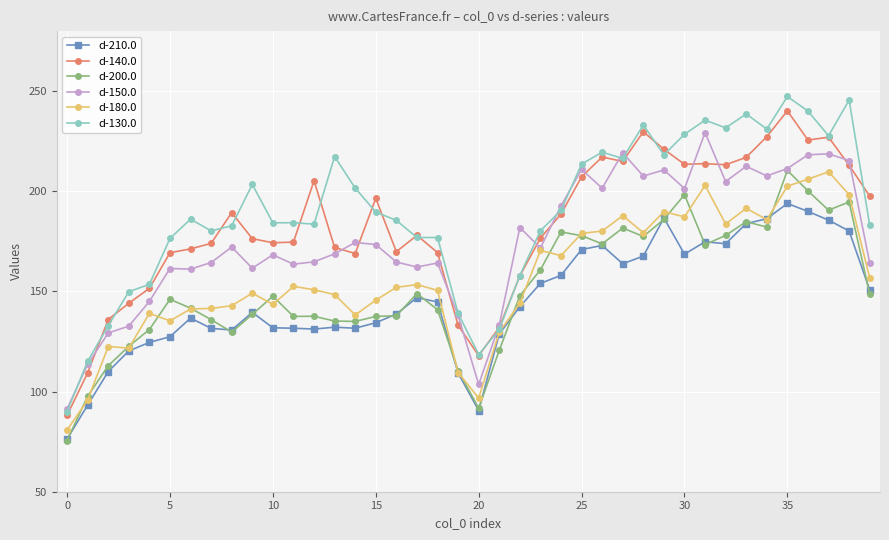

What is the average value of the d-130.0 series?

190.0